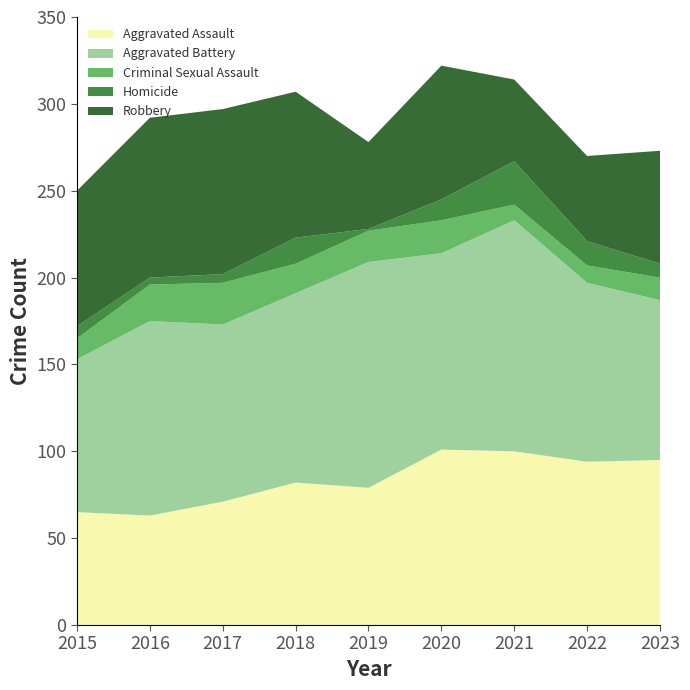

Reading left to right, list all the values displayed in this chart.

Aggravated Assault: 65	63	71	82	79	101	100	94	95
Aggravated Battery: 88	112	102	109	130	113	133	103	92
Criminal Sexual Assault: 12	21	24	17	18	19	9	10	13
Homicide: 7	4	5	15	1	12	25	14	8
Robbery: 78	92	95	84	50	77	47	49	65